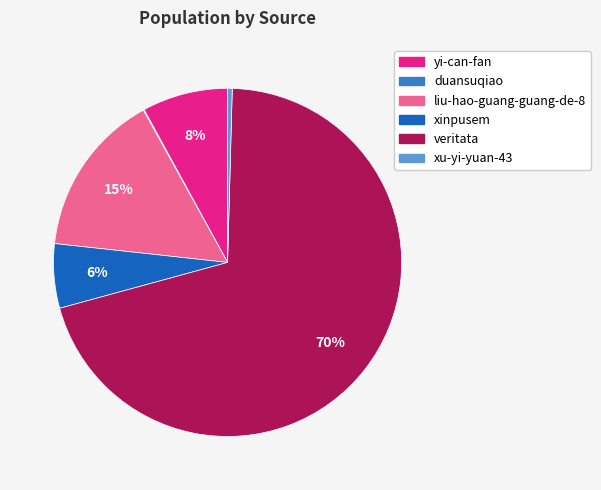

To the nearest percent, what percentage of the pie is xinpusem?

6%